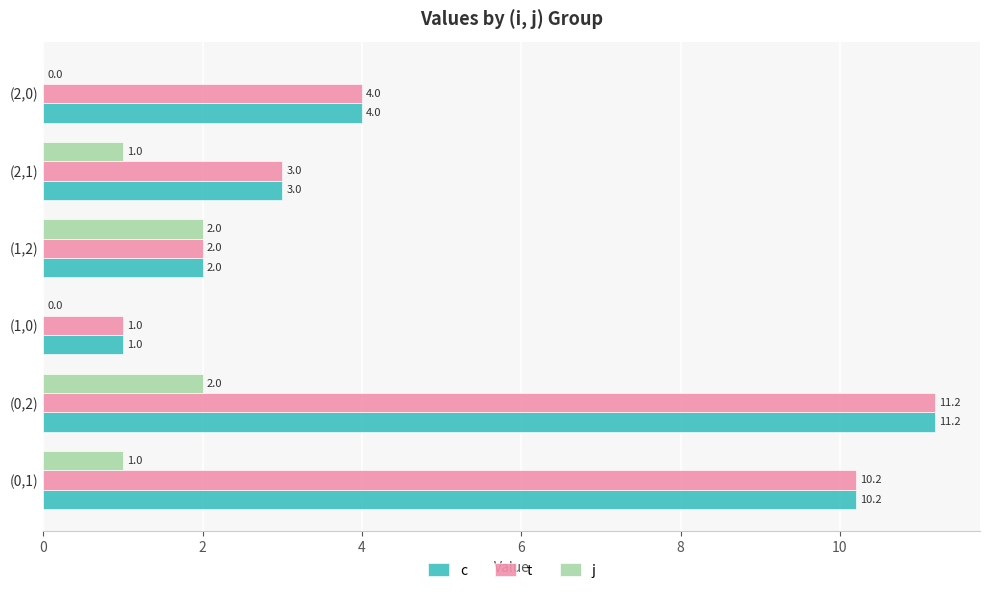

At which category is the sum across all series the highest?

(0,2)